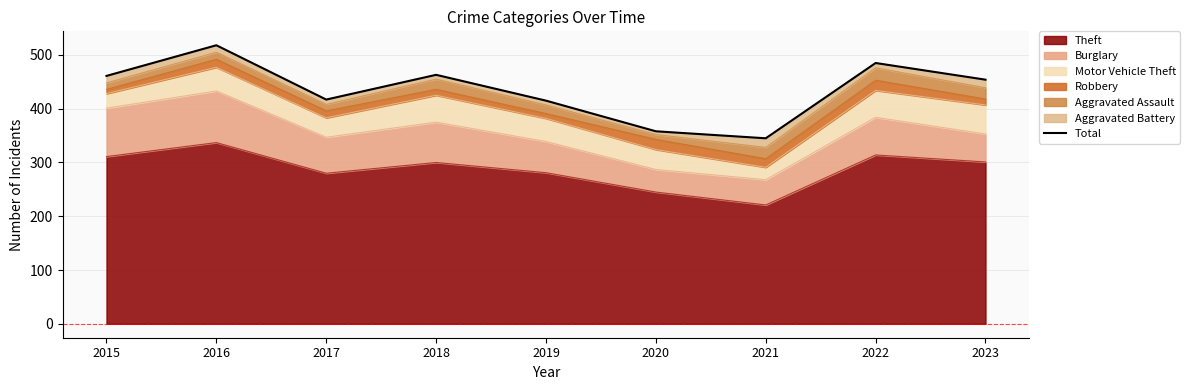

What is the greatest value displayed?

518